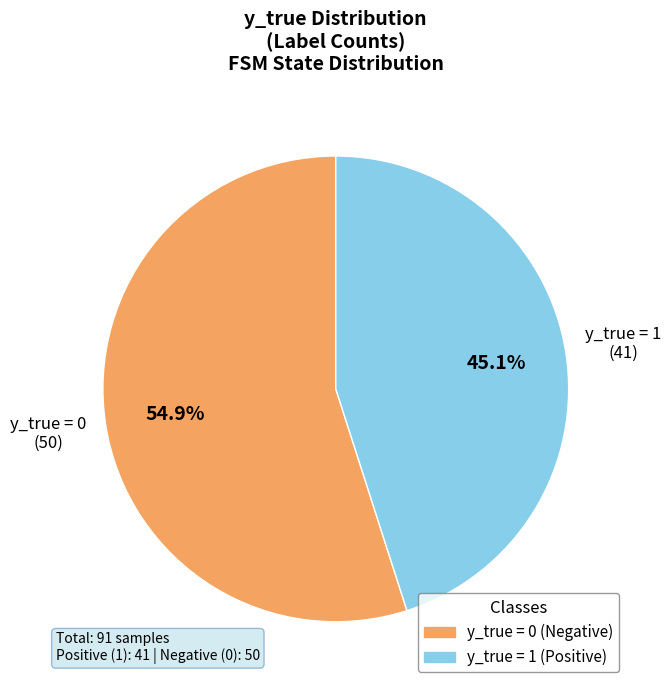

Count the number of slices in the pie.

2